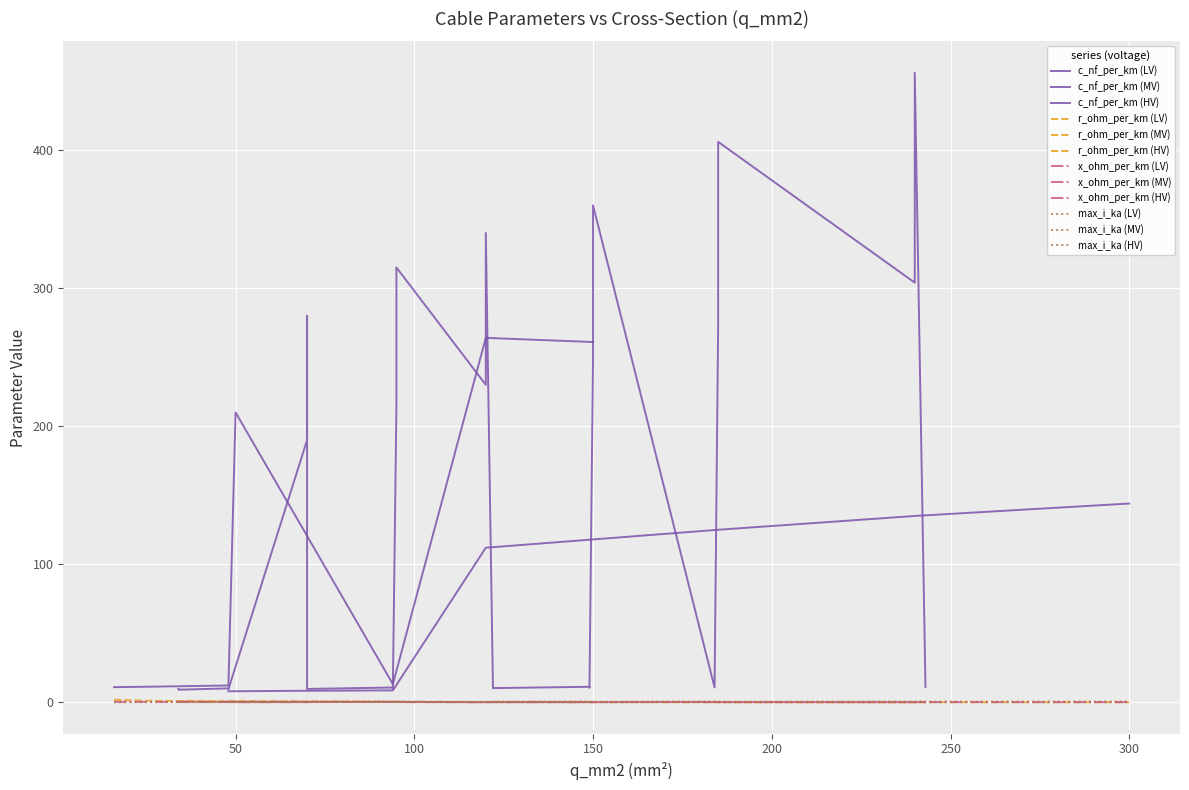

What is the average value of the r_ohm_per_km series?

0.4